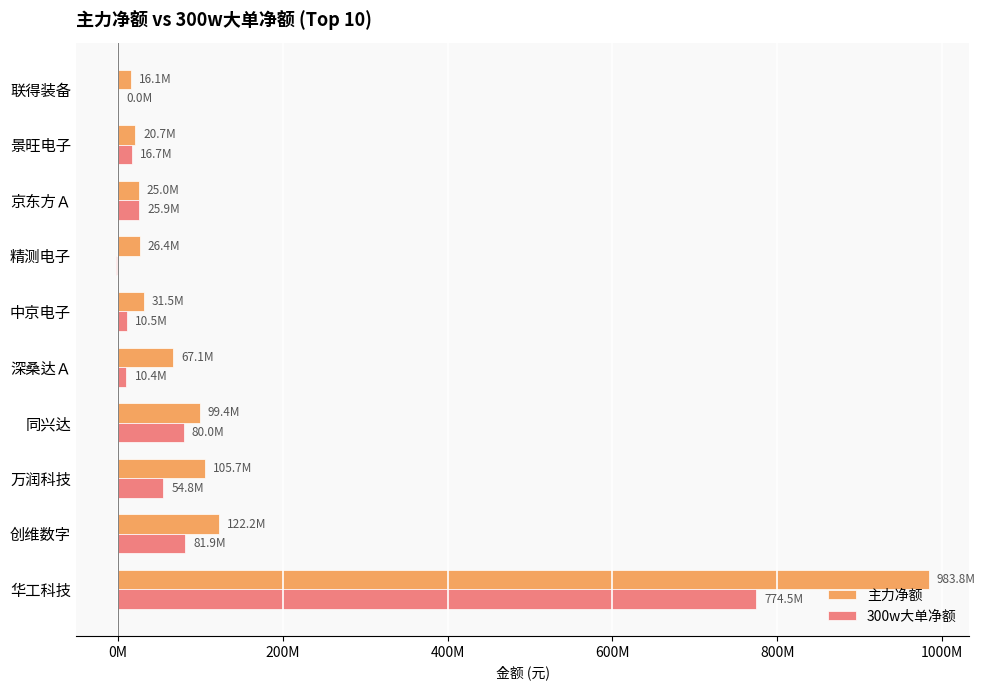

What are all the series names shown in the legend?

主力净额, 300w大单净额